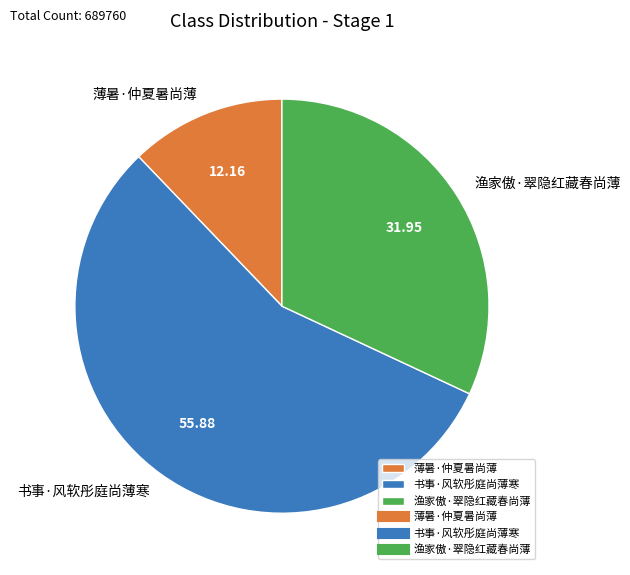

Does 渔家傲·翠隐红藏春尚薄 account for over 50% of the chart?

No